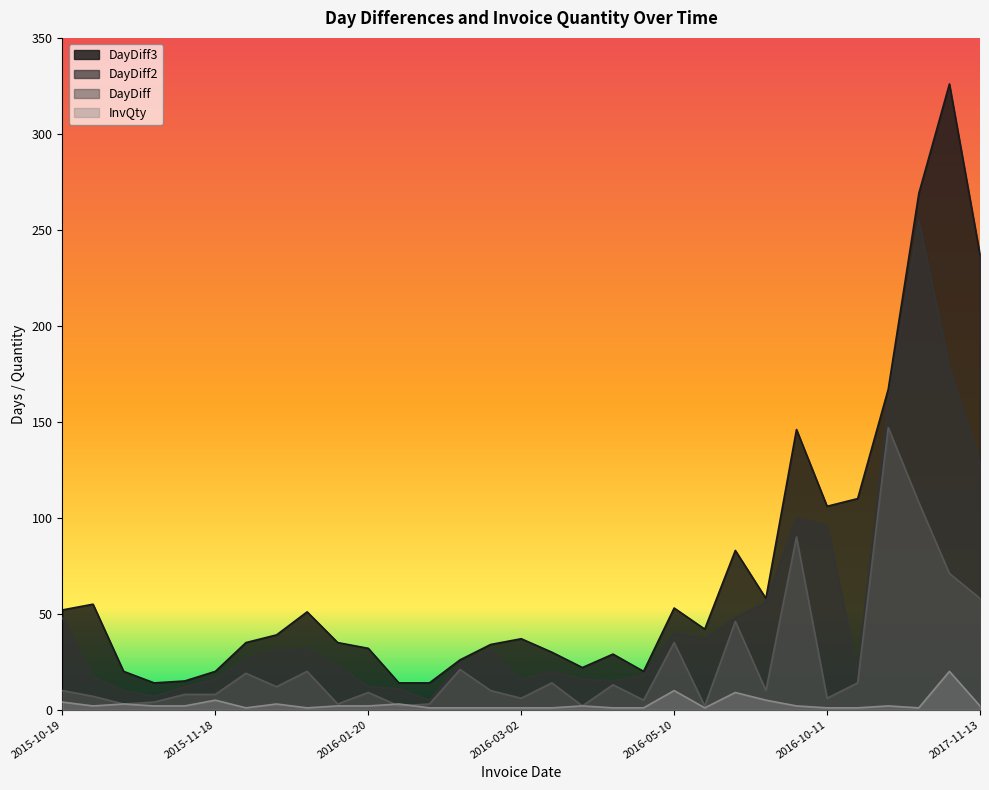

How many data points in InvQty are less than 2?

13